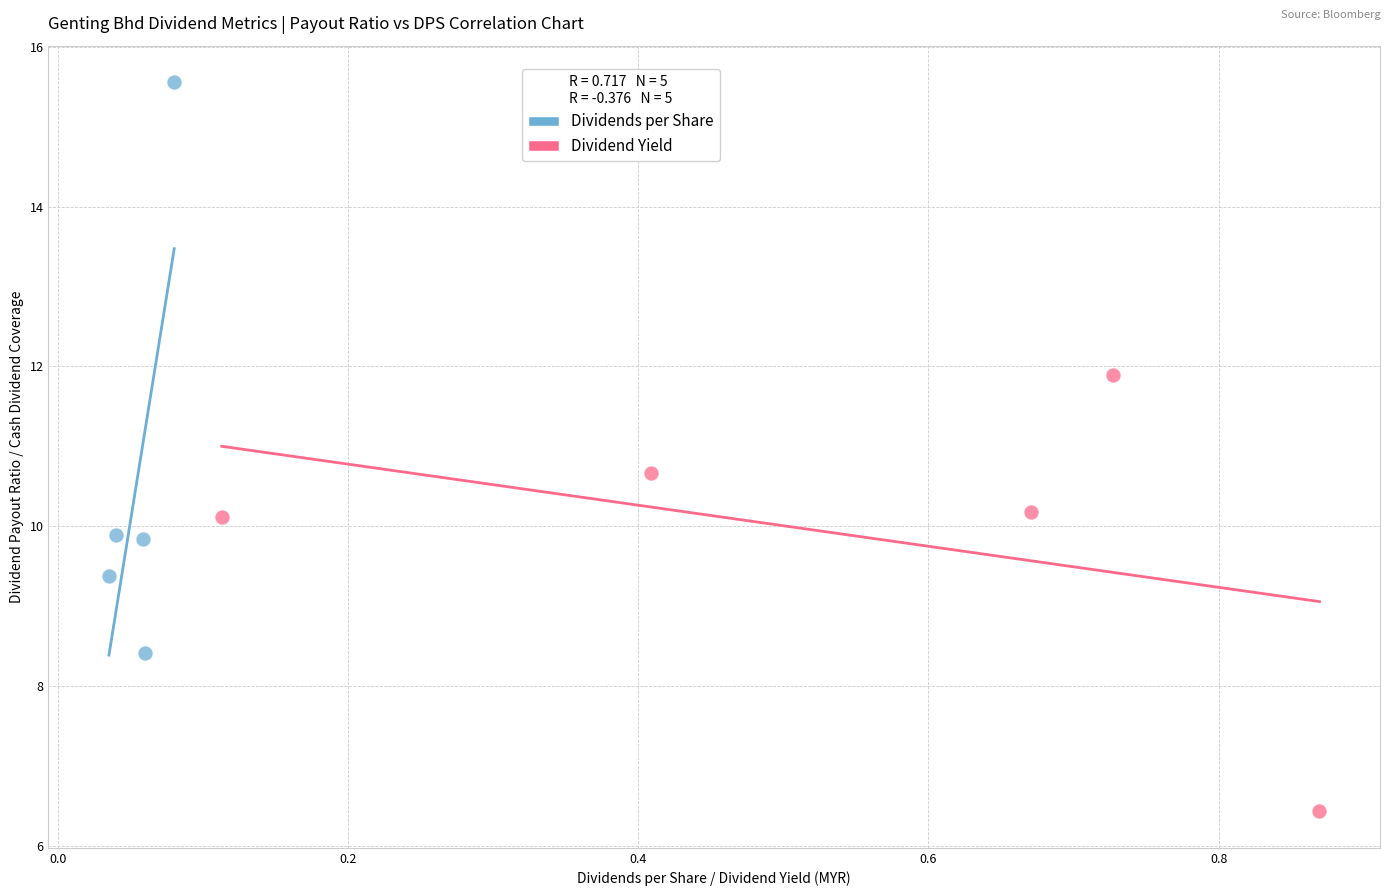

Which series reaches the maximum Y coordinate?

Dividends per Share